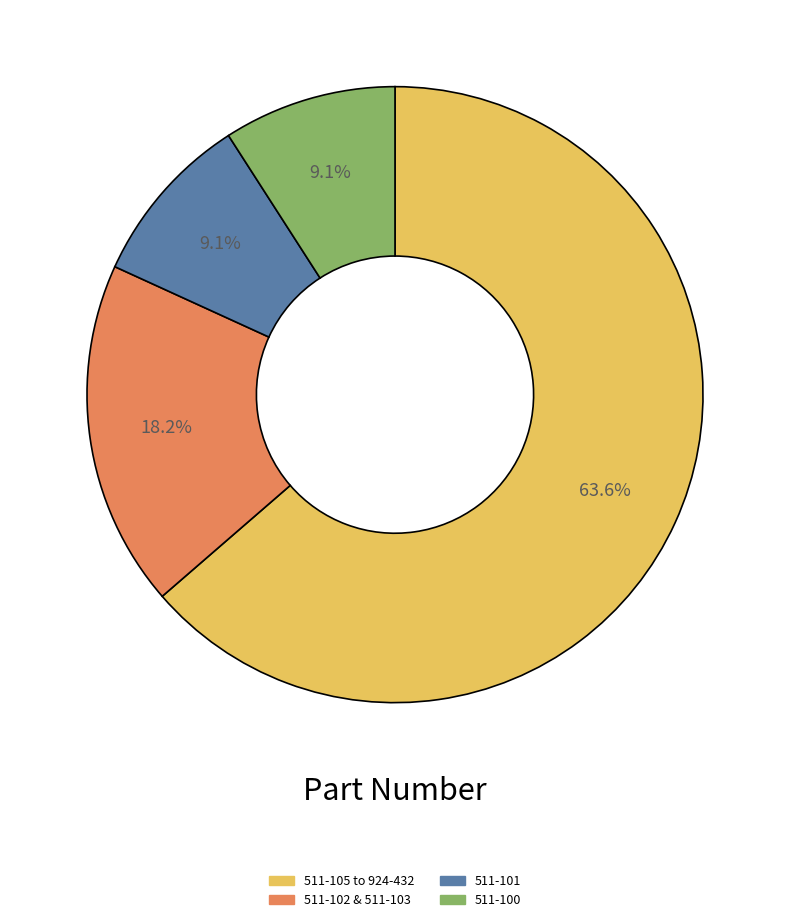

Does any single category account for the majority?

Yes